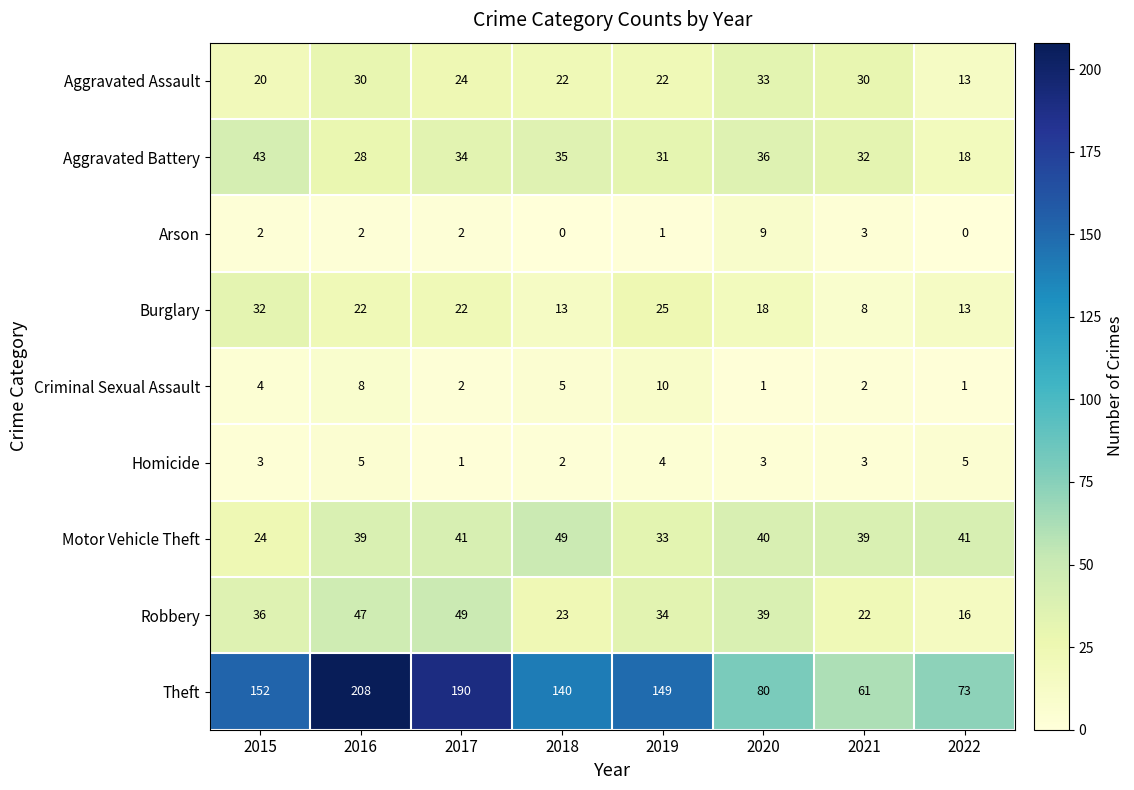

How many distinct data groups are displayed?

9